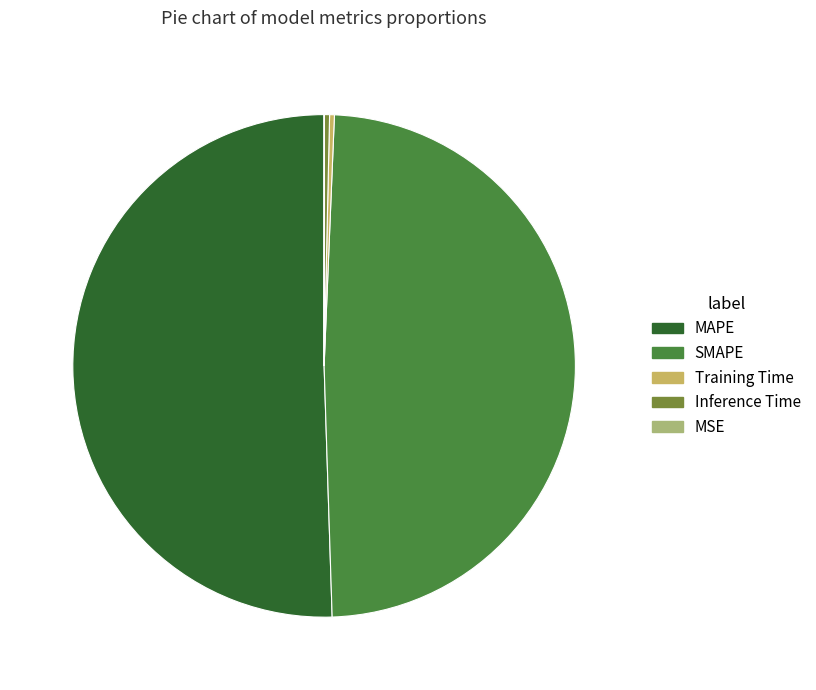

Is the sum of SMAPE and Training Time greater than half?

No